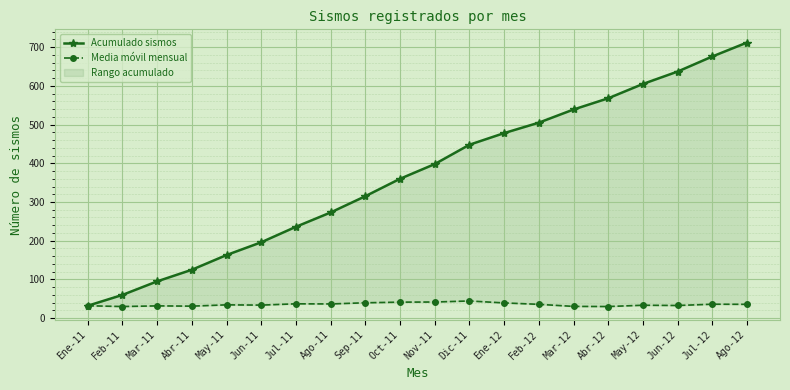

At which label is Acumulado sismos closest to 372?

Oct-11